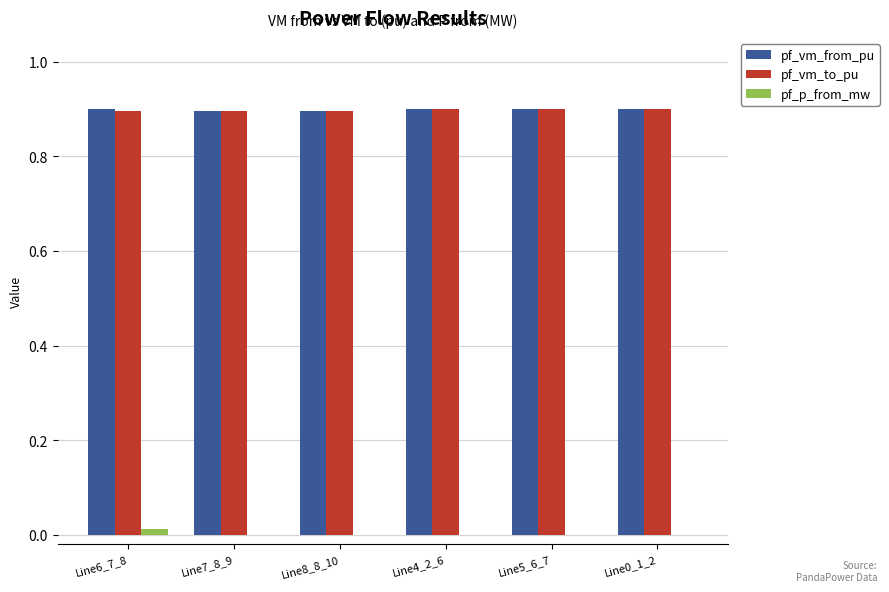

Are the bars grouped side by side (vs. stacked)?

Yes